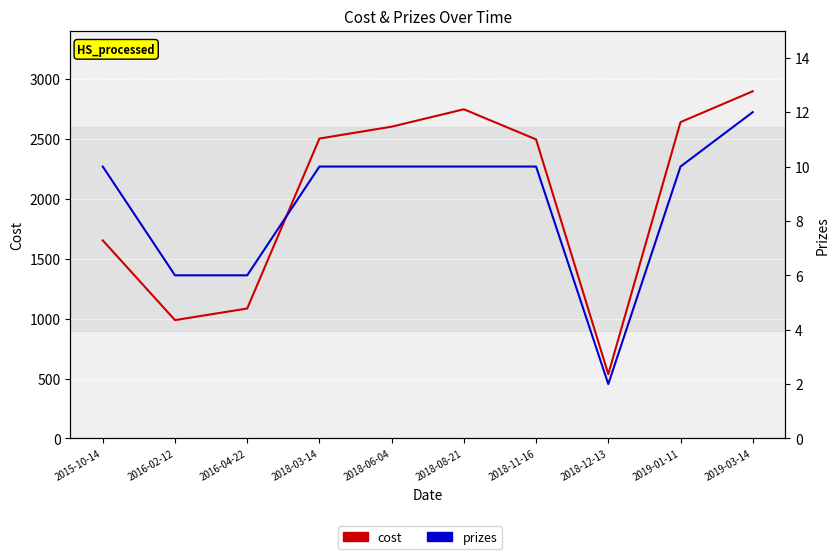

How many lines are shown in the chart?

2